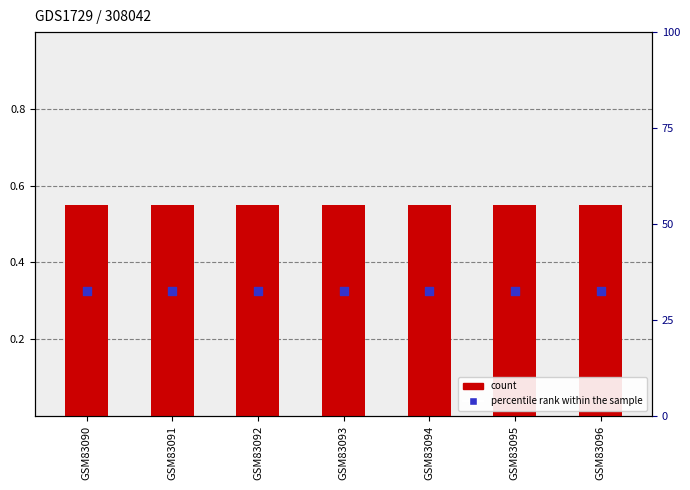

At how many categories does at least one series exceed 0?

7